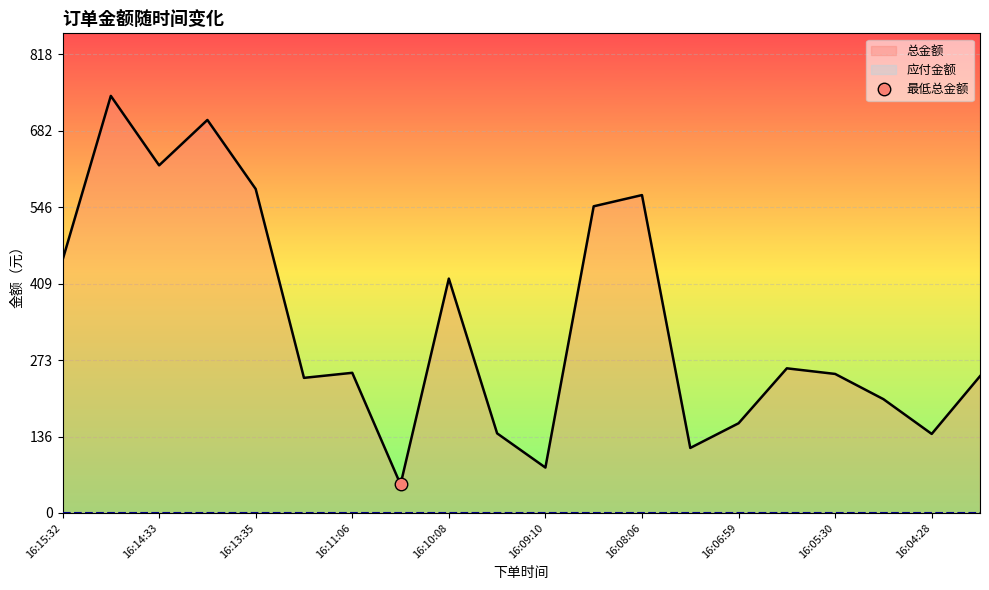

How many series are shown in this chart?

2